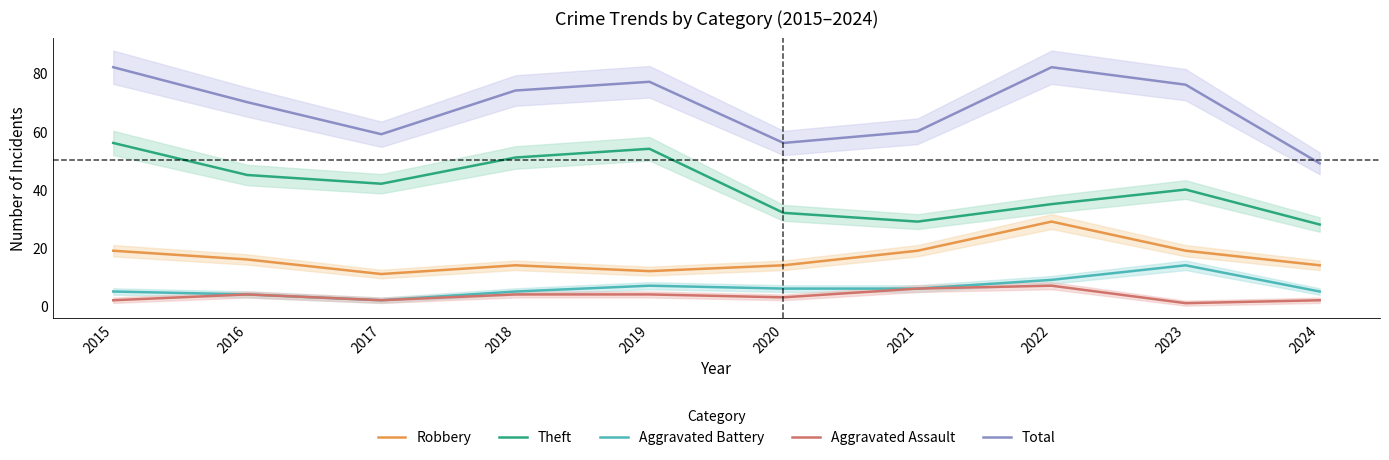

Rank the series by their maximum value, from lowest to highest.

Aggravated Assault, Aggravated Battery, Robbery, Theft, Total